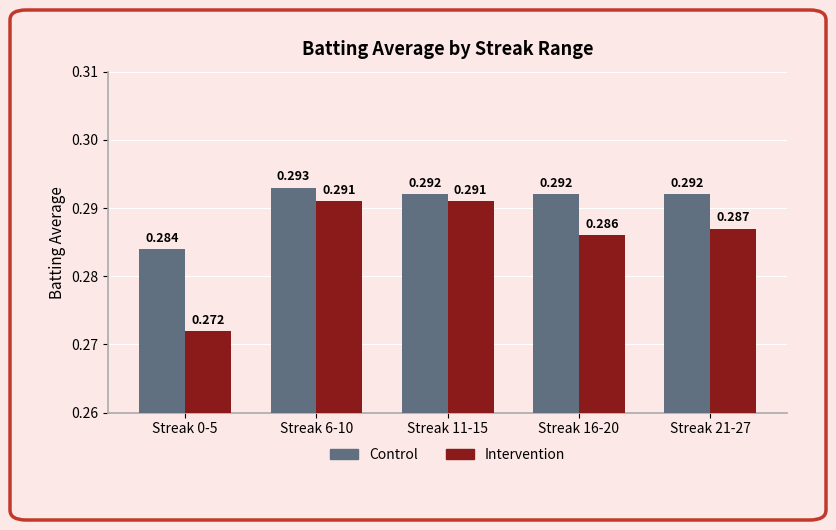

The Intervention series shows 0.2 at Streak 21-27. True or false?

False